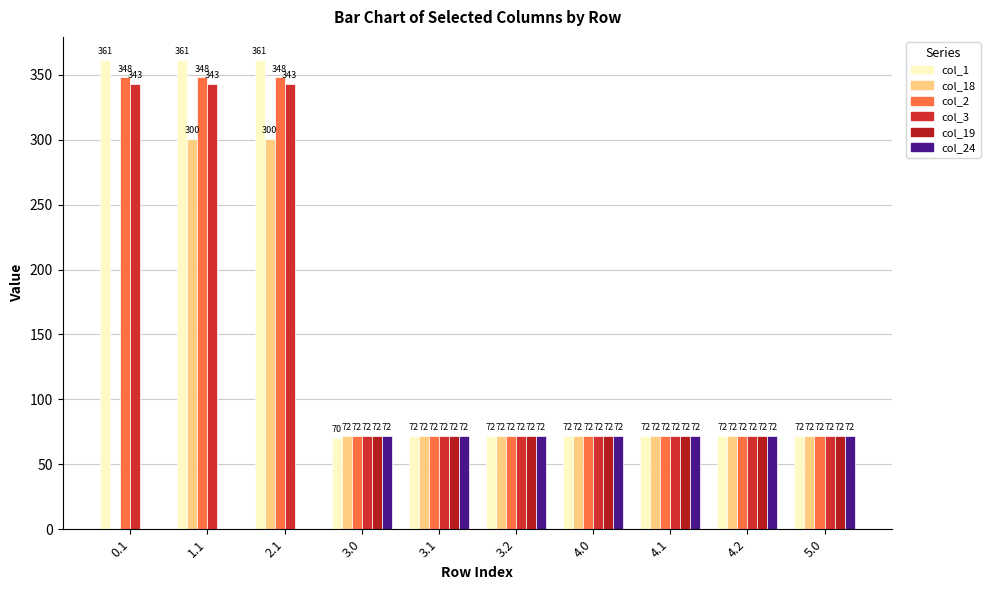

What is the total value across all series at 5.0?

432.0